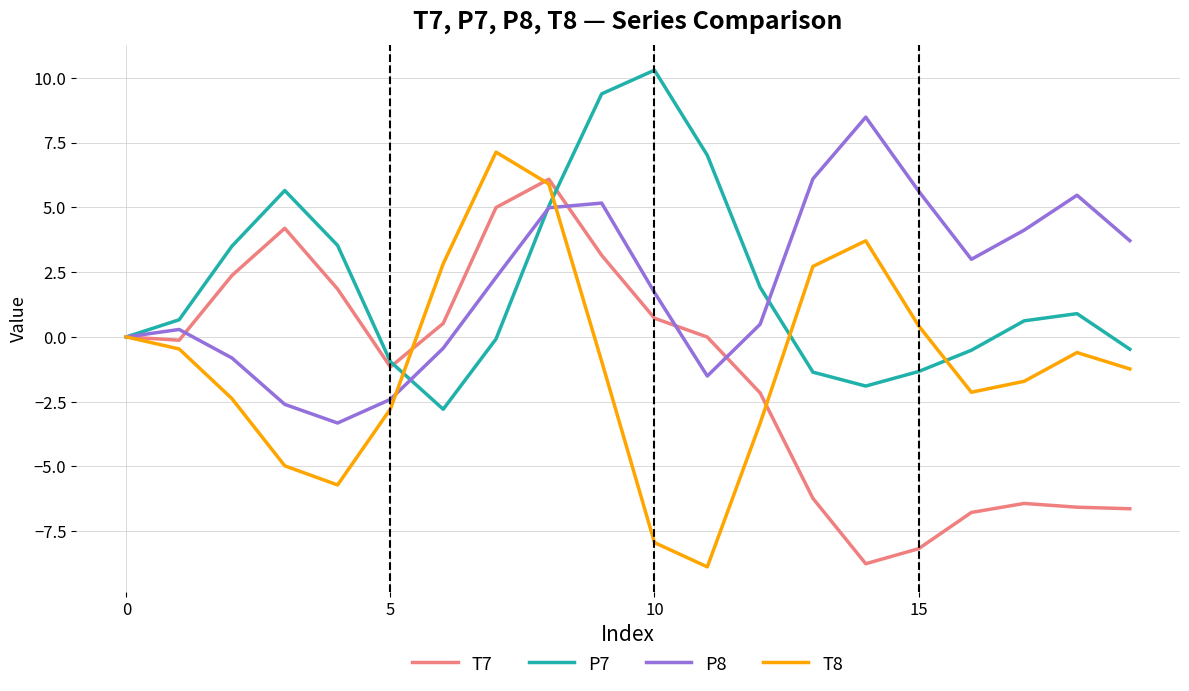

Does the chart display data point markers on the line(s)?

No